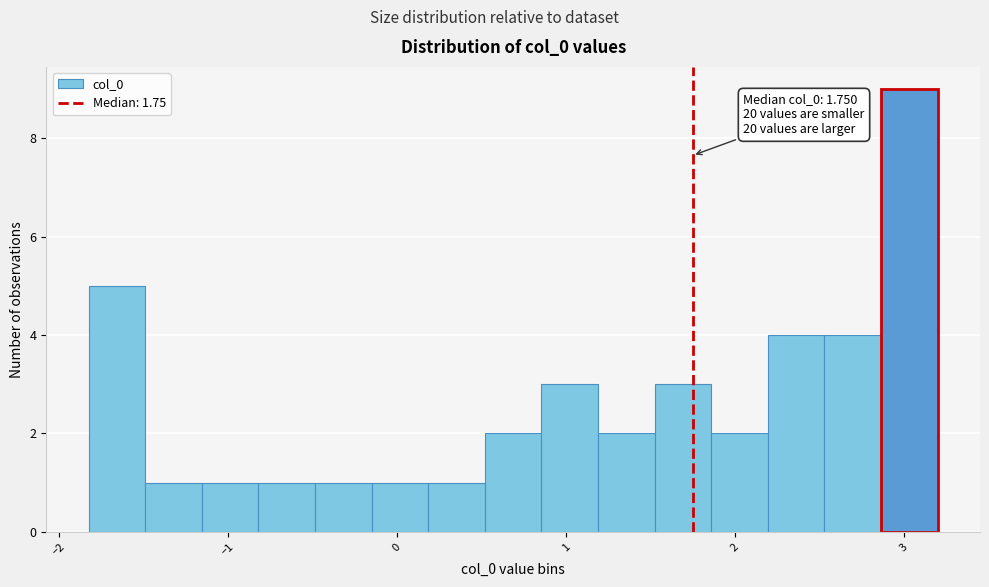

Read against the x-axis, roughly where is the centre of the tallest bar?

3.0